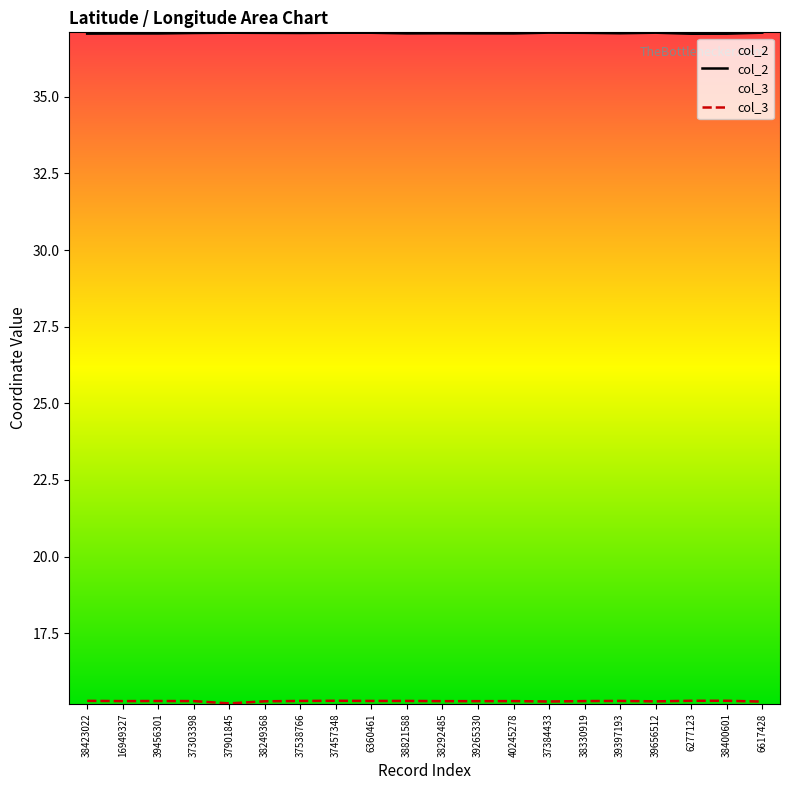

In col_2, how many points are lower than both neighbors (excluding endpoints)?

5